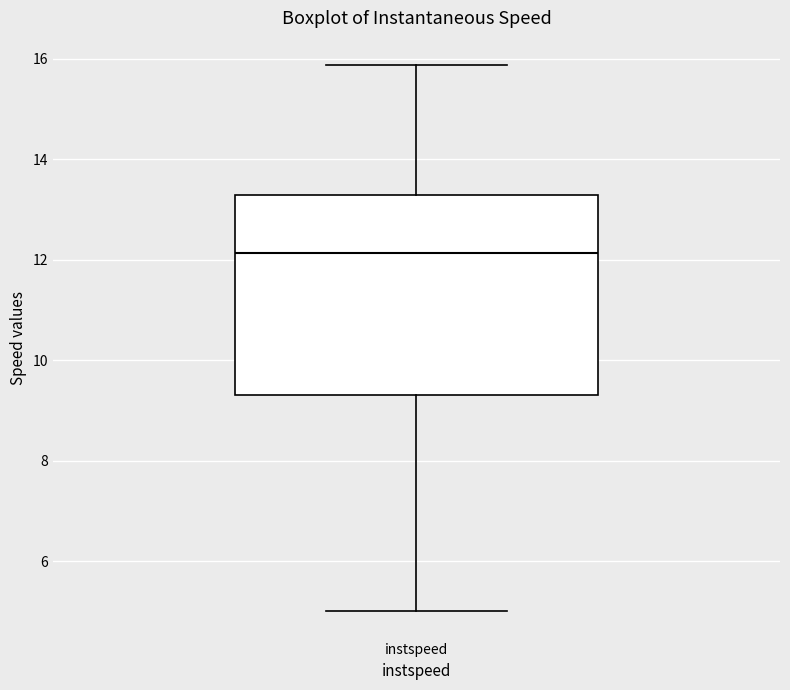

Read this box plot against the y-axis: the position of the median line, the range covered by the box, and the ends of both whiskers. The values are not printed on the chart, so give them approximately, as read against the axis.

median 12.2, box 9.4 to 13.2, whiskers 5.0 to 15.8